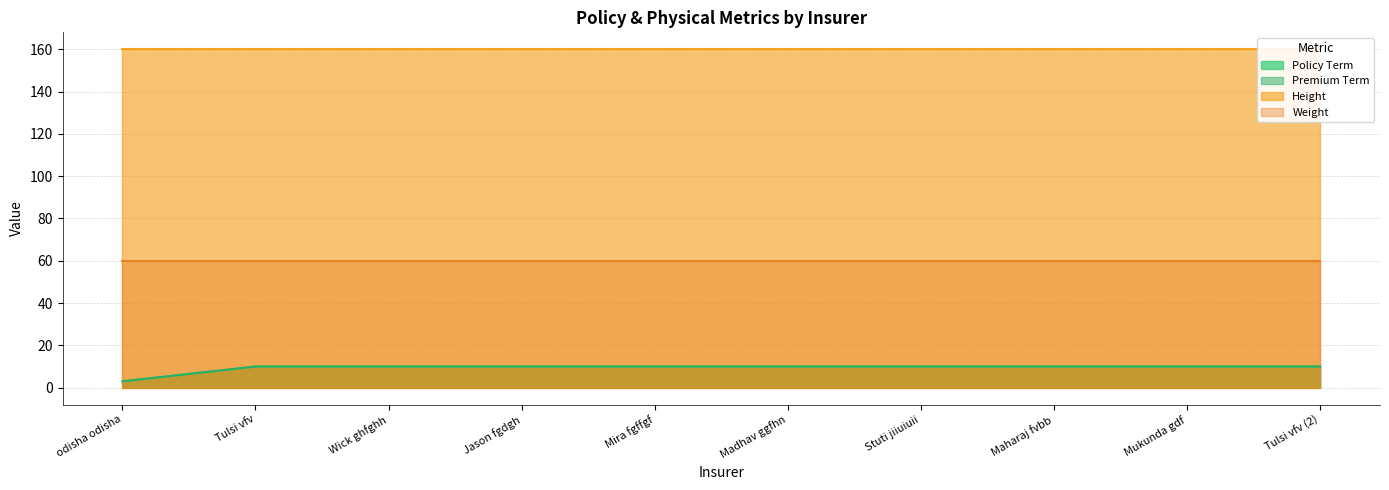

What is the approximate value of Premium Term at Mira fgffgf?

10